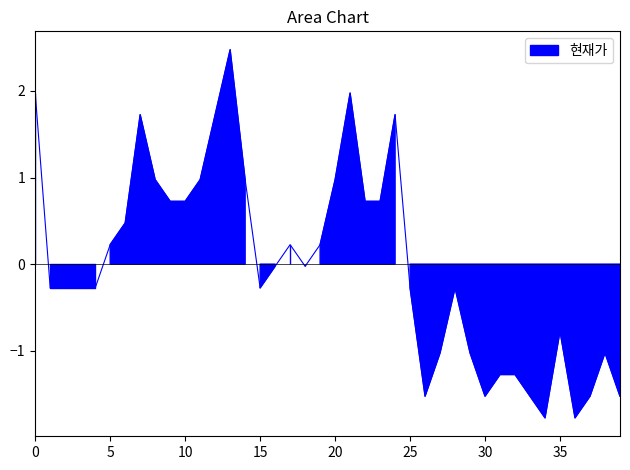

At which label is the value closest to 0?

16